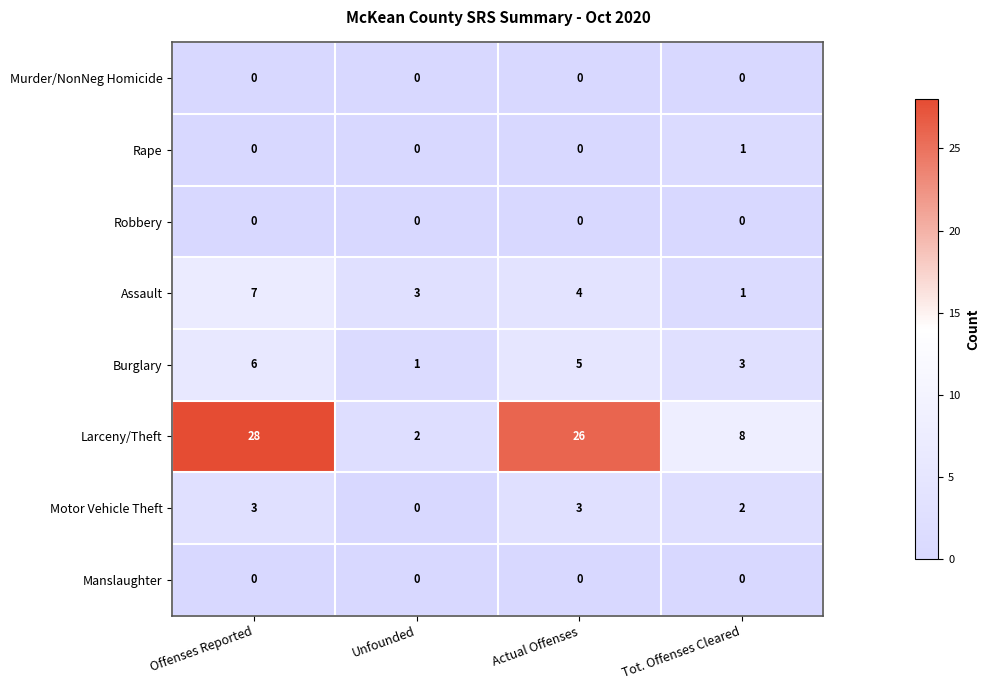

What is the maximum value shown in the chart?

28